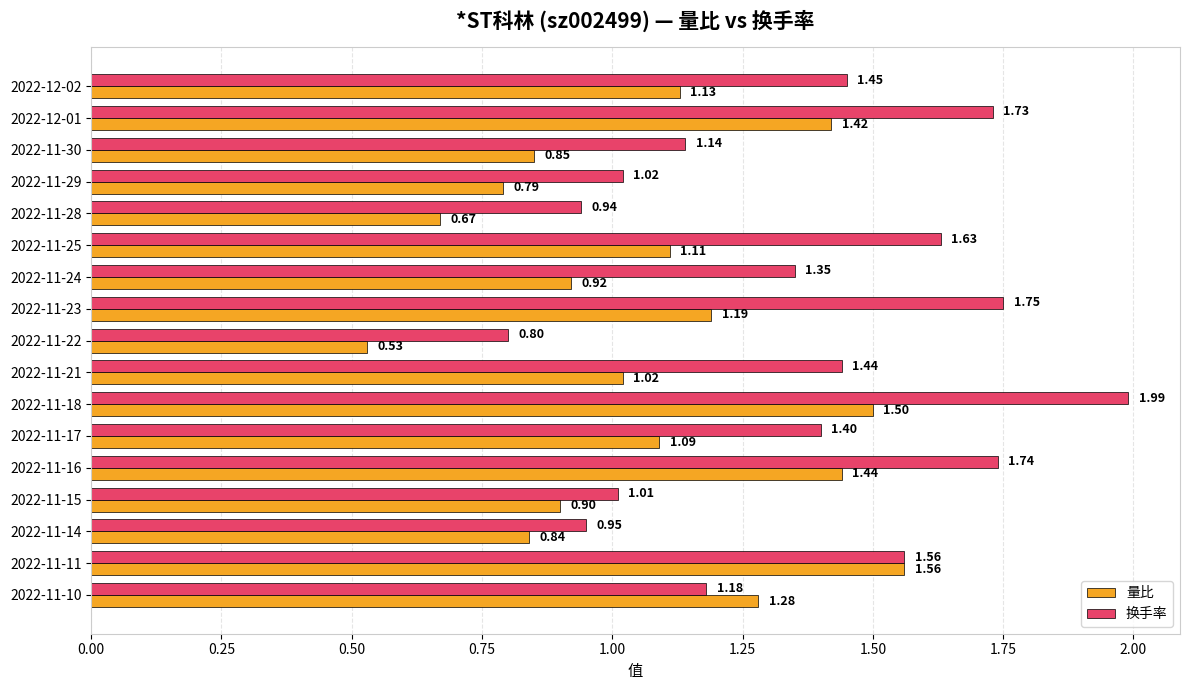

Which series changed the most between 2022-11-14 and 2022-11-11?

量比